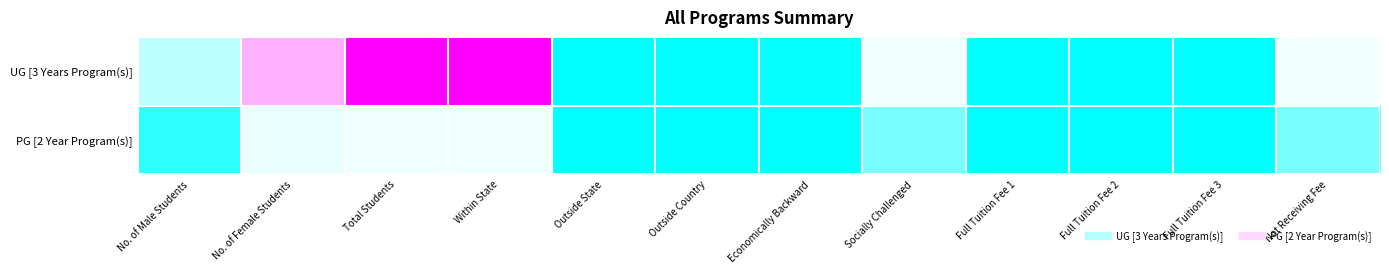

Rank the series by their average value, from lowest to highest.

PG [2 Year Program(s)], UG [3 Years Program(s)]